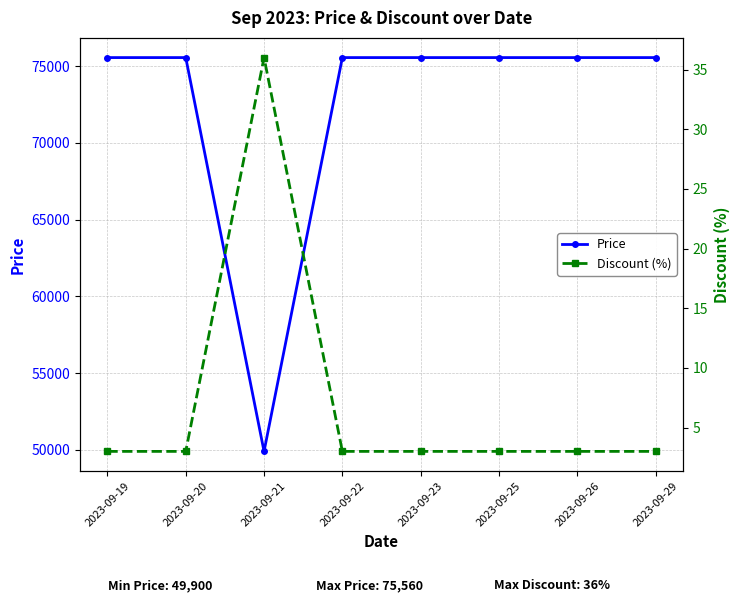

At 2023-09-23, list the series in order from largest to smallest.

Price, Discount (%)